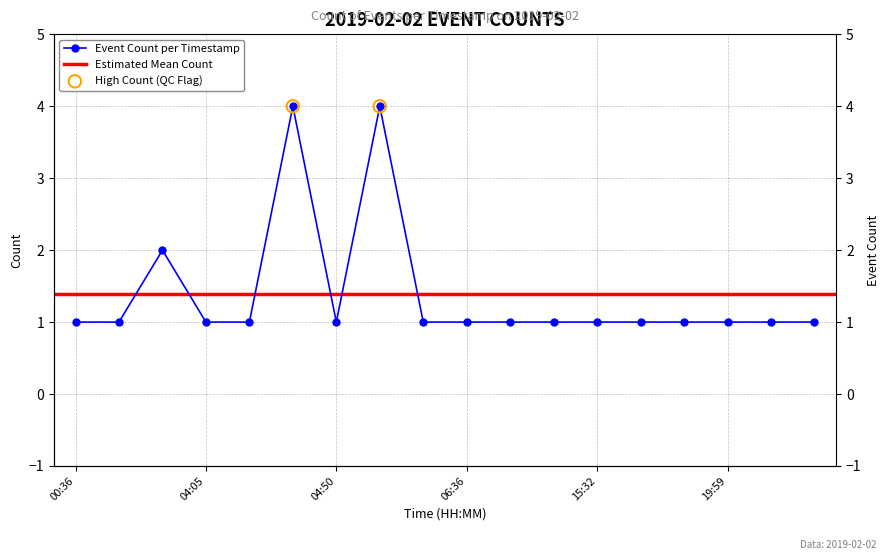

Between 19:38 and 09:20, which is larger?

19:38